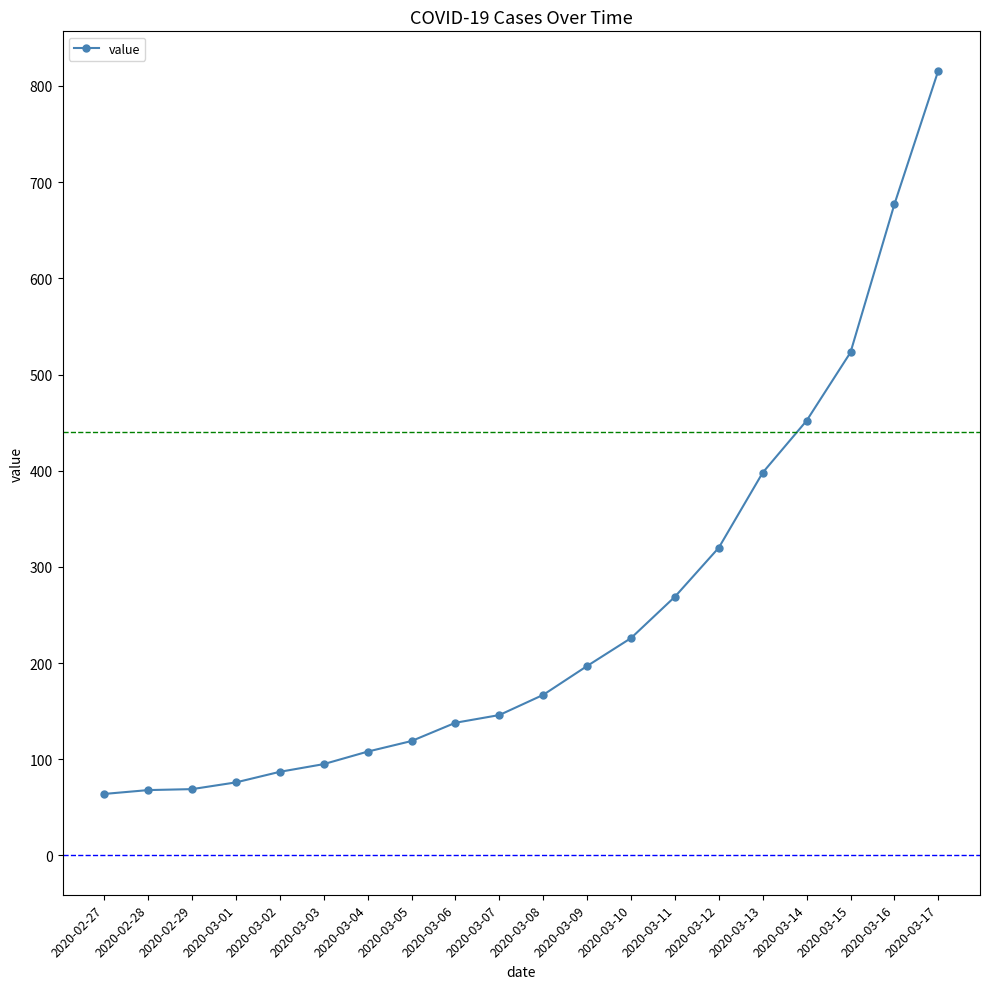

Is it true that the value at 2020-03-14 is 452?

True